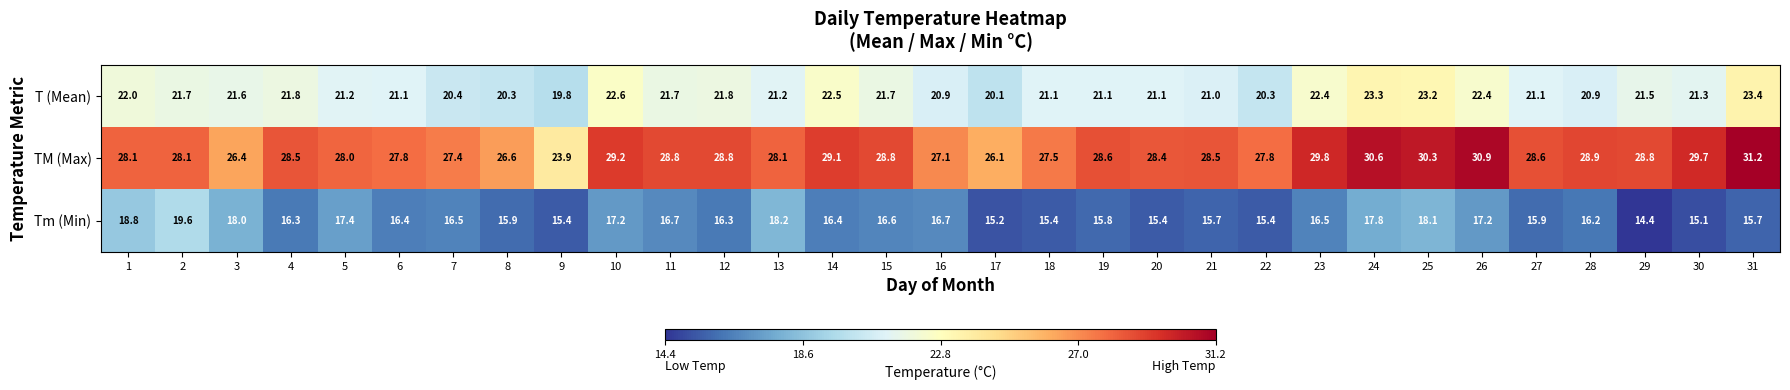

Rank the series by their maximum value, from highest to lowest.

TM (Max), T (Mean), Tm (Min)